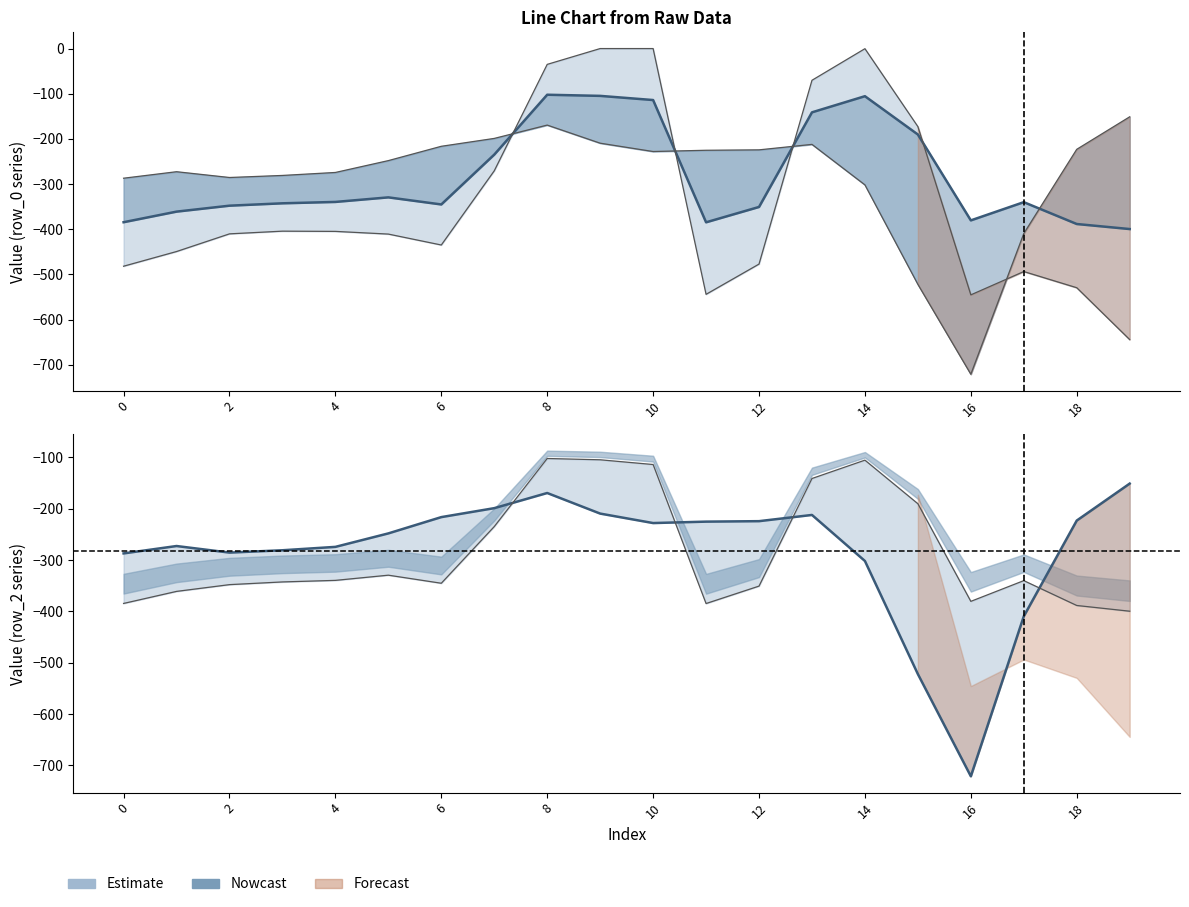

Is this an area chart (filled region under the line)?

No